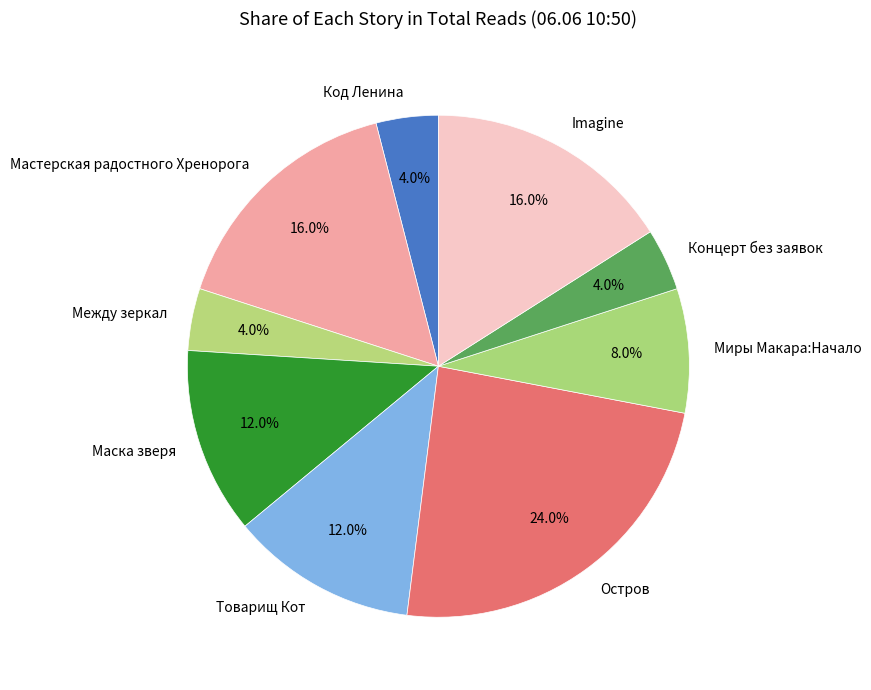

Combined, do Концерт без заявок and Imagine account for over 50%?

No